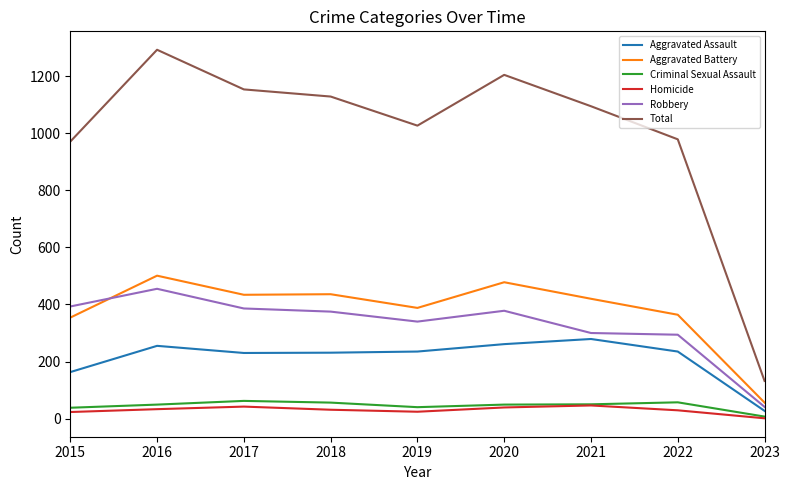

What is the difference between the maximum and minimum values in the Aggravated Assault series?

252